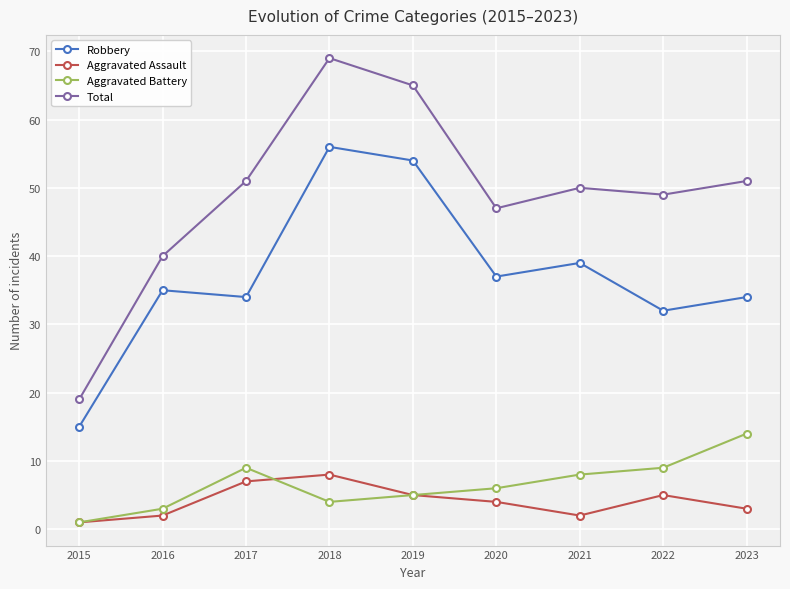

In Total, how many points are higher than both neighbors (excluding endpoints)?

2